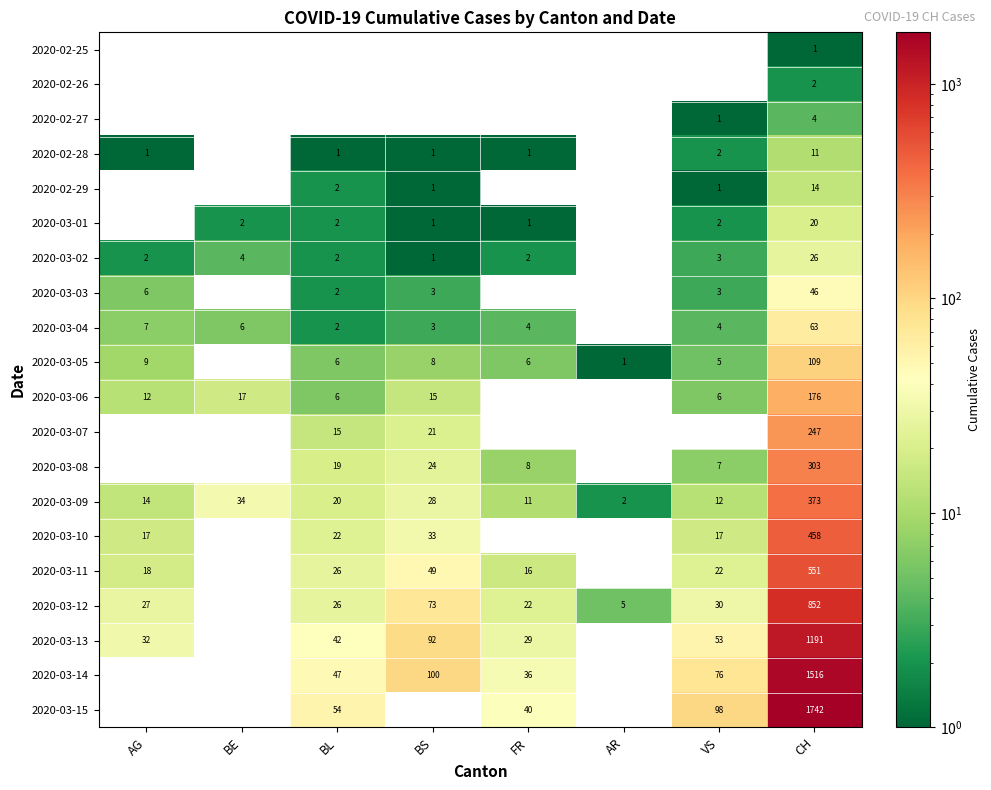

What is the sum of the 2020-03-12 values at VS and FR?

52